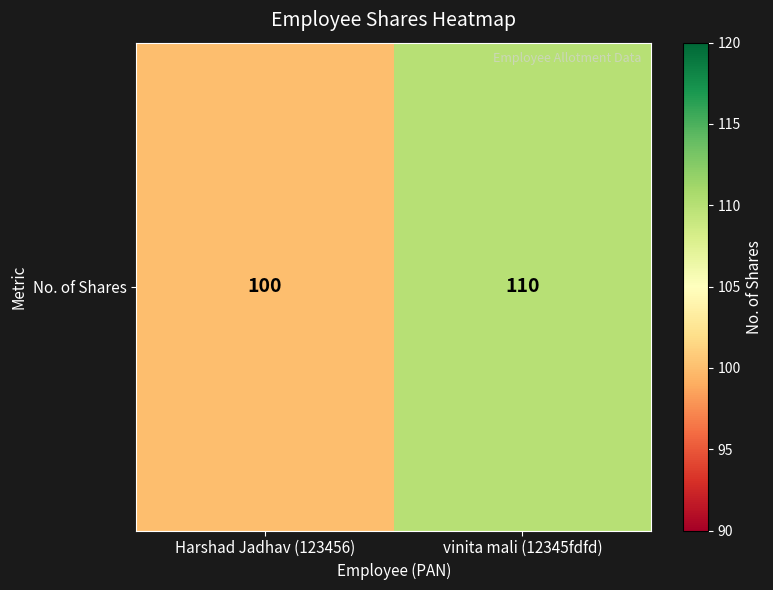

Reading left to right, list all the values displayed in this chart.

100	110